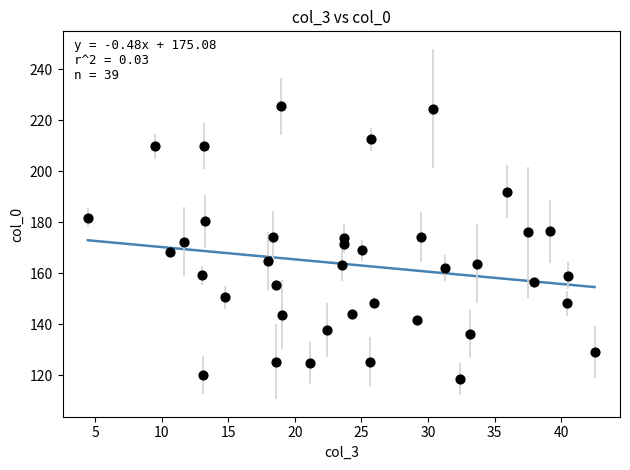

What is the range of Y values (max minus min)?

107.0